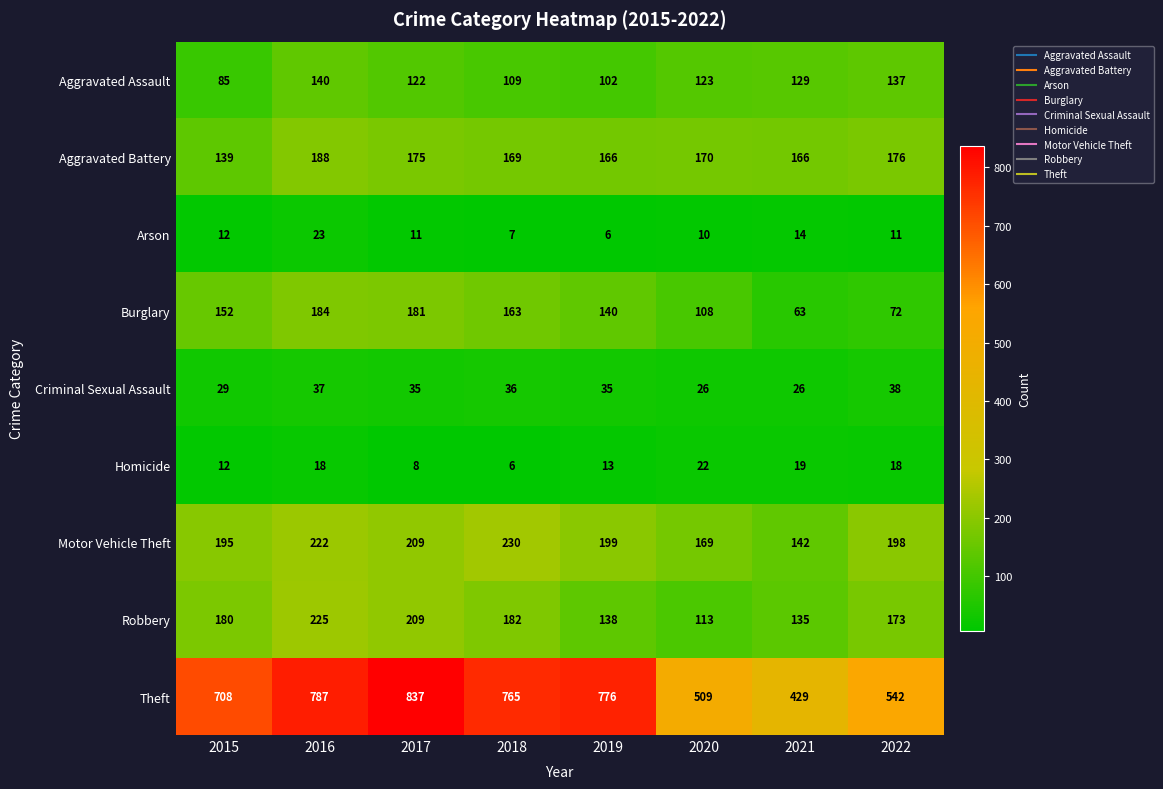

Which series has the largest total across all categories?

Theft